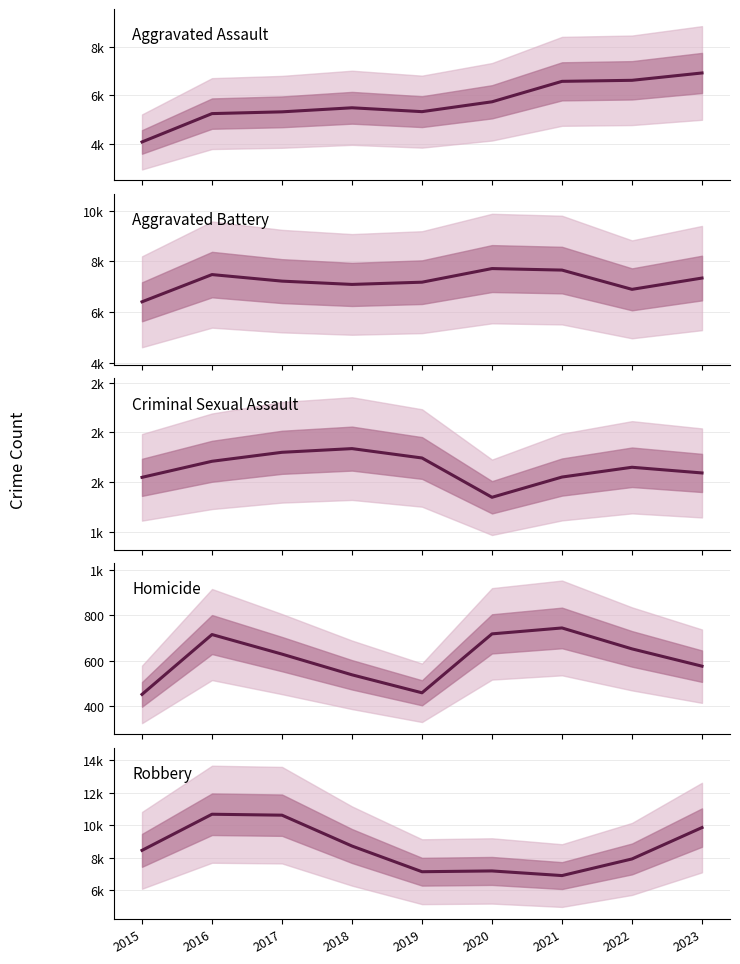

What is the sum of all Aggravated Battery values?

64951